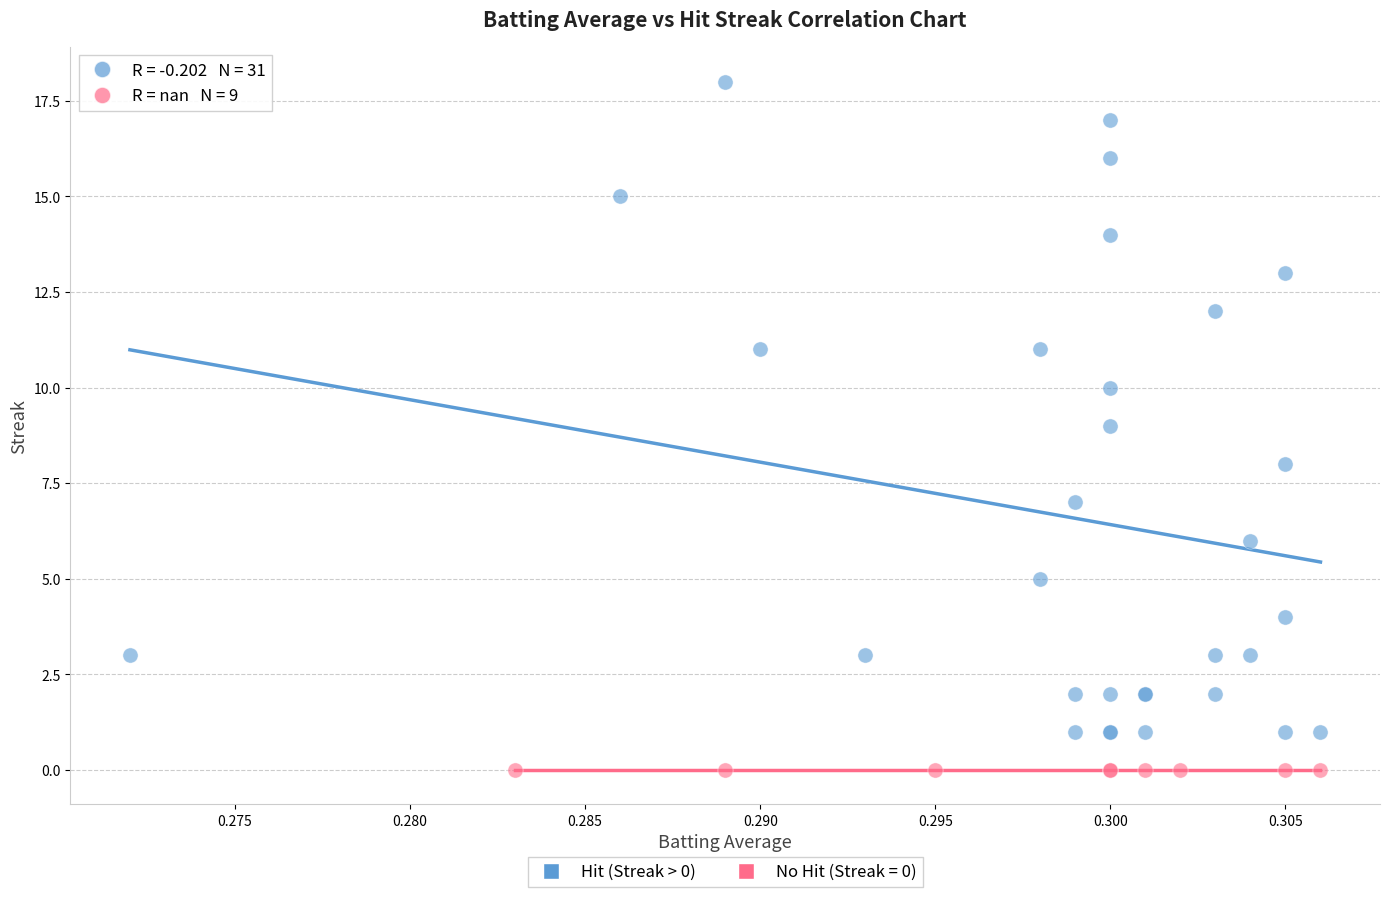

Which series contains the lowest Y value?

No Hit (Streak = 0)